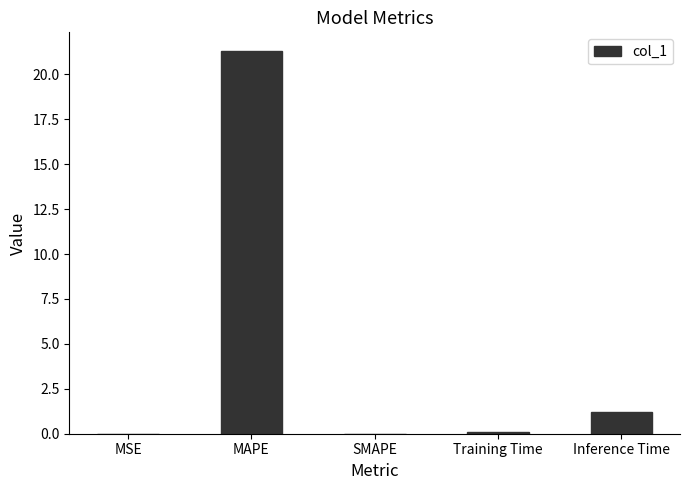

What is the change in value from SMAPE to Training Time?

+0.1